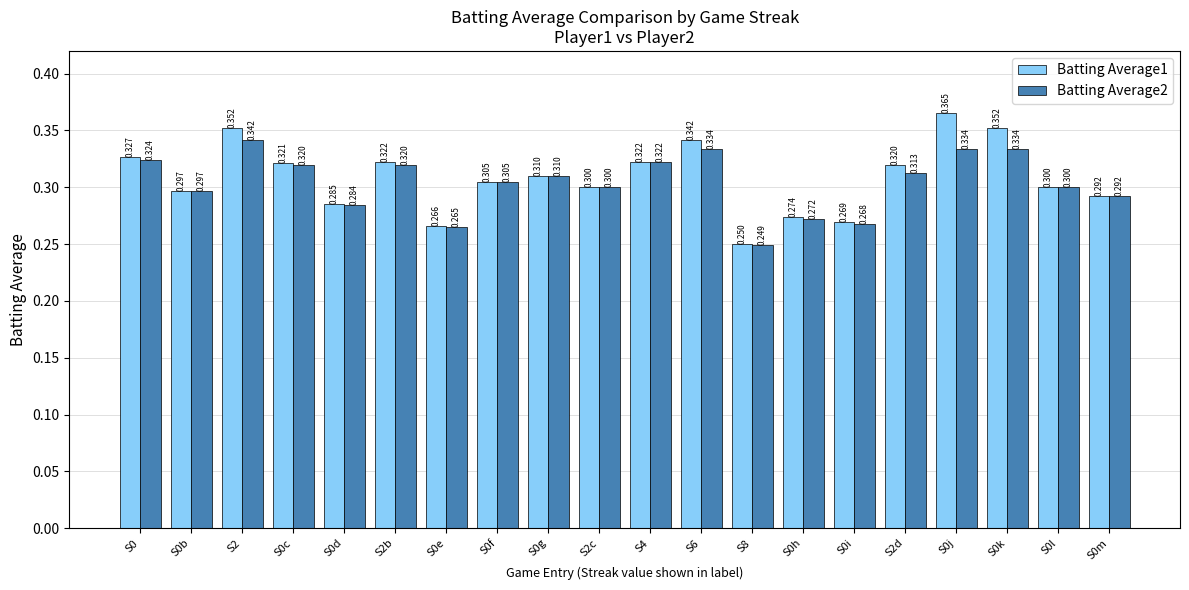

At which label does Batting Average1 reach its peak?

S0j